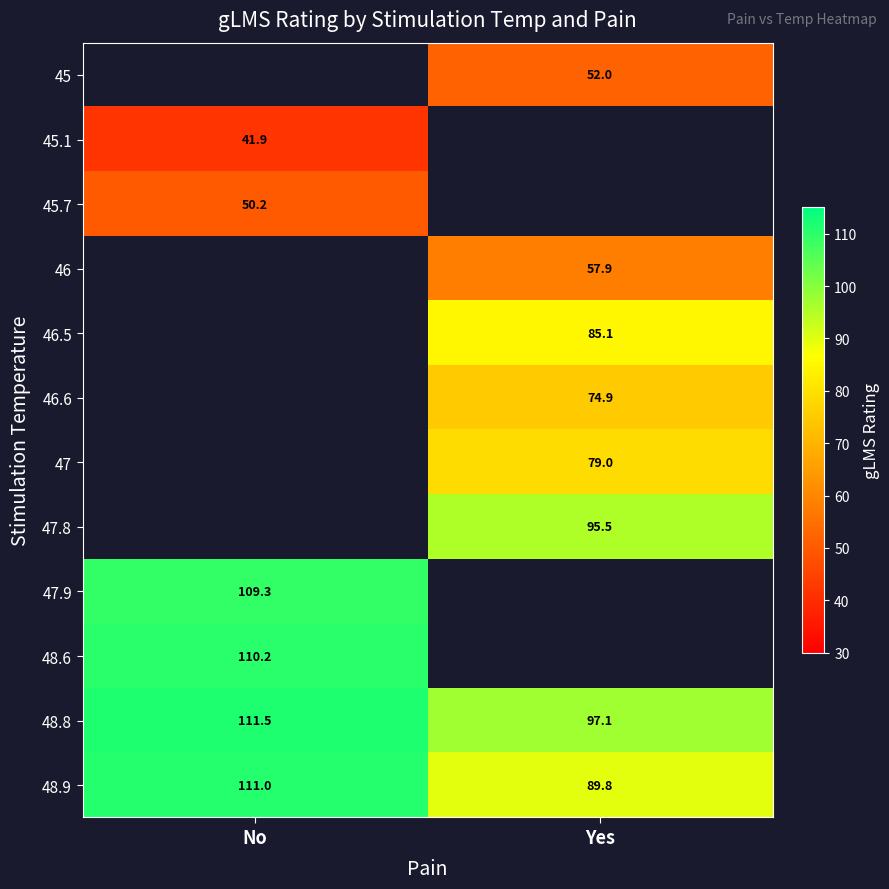

At which label is 48.9 closest to 100?

Yes